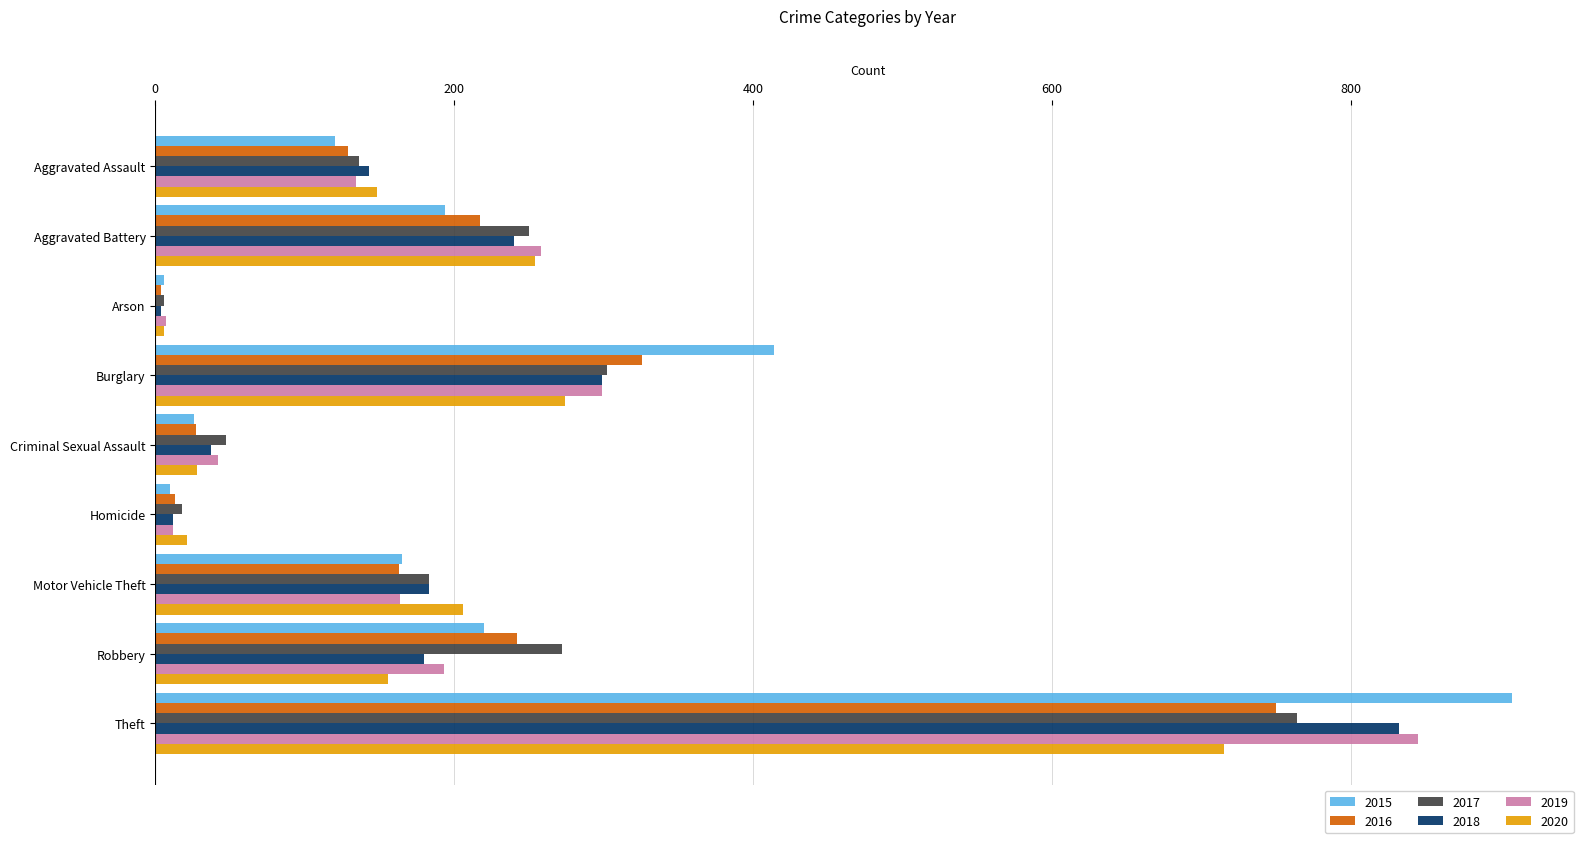

What are all the series names shown in the legend?

2015, 2016, 2017, 2018, 2019, 2020